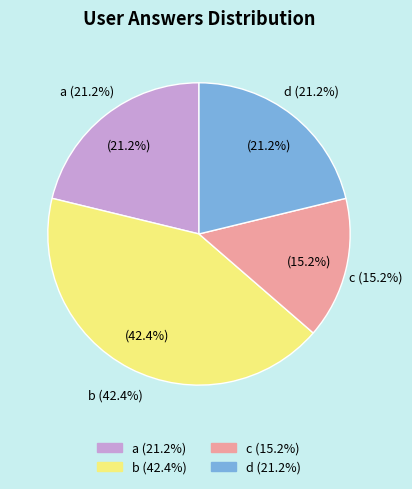

Between c and d, which is larger?

d